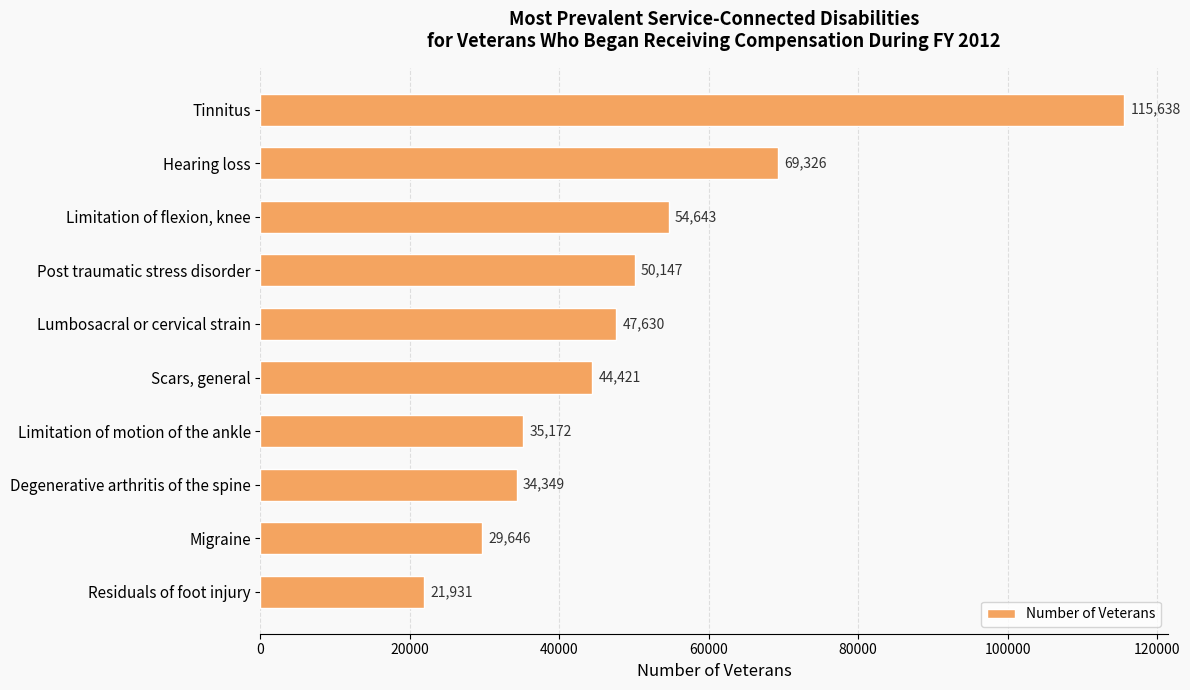

What is the label of the 2nd bar from the top?

Hearing loss